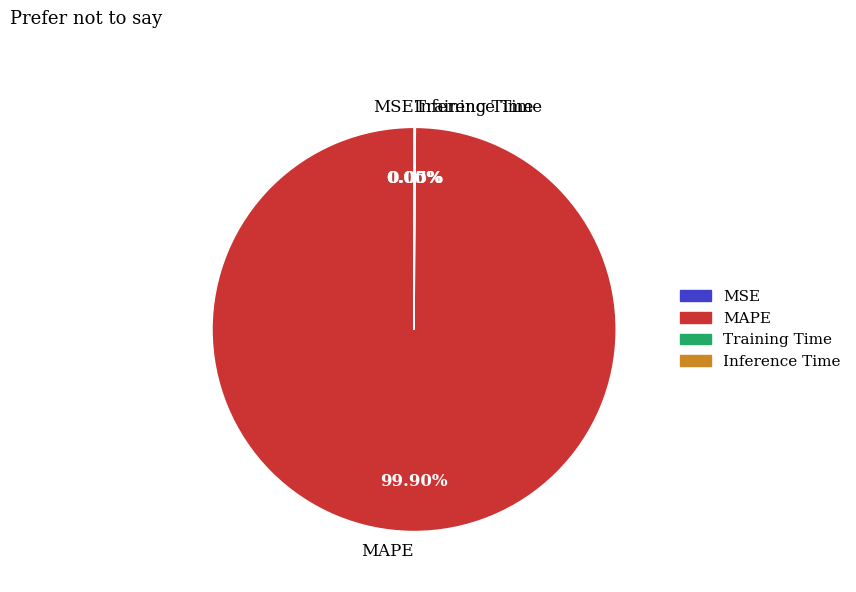

Which category has the biggest portion of the pie?

MAPE